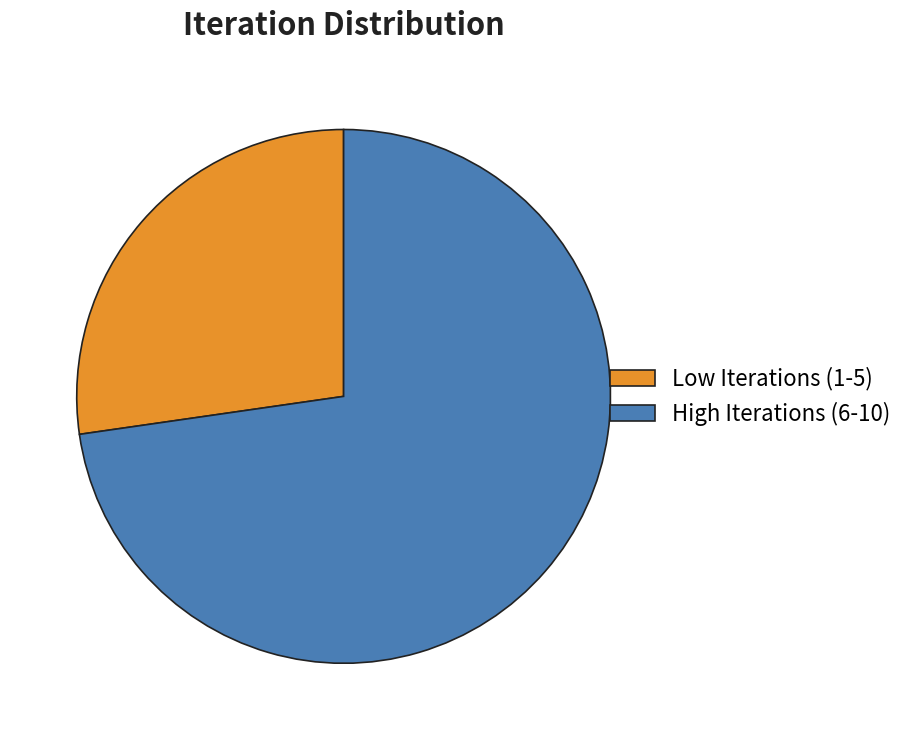

Does any single category account for the majority?

Yes